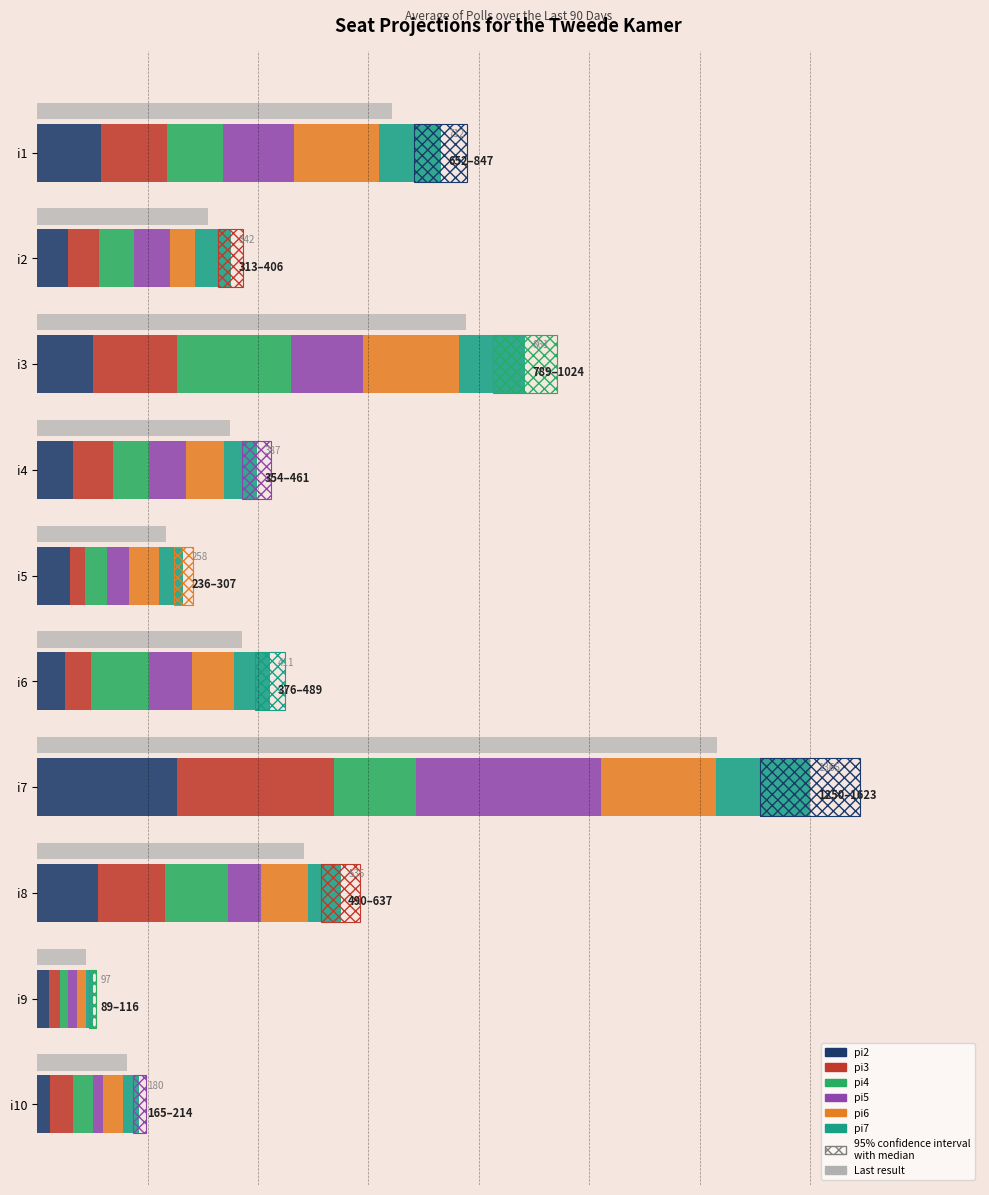

True or false: pi3 has a value of 14 at i9.

False